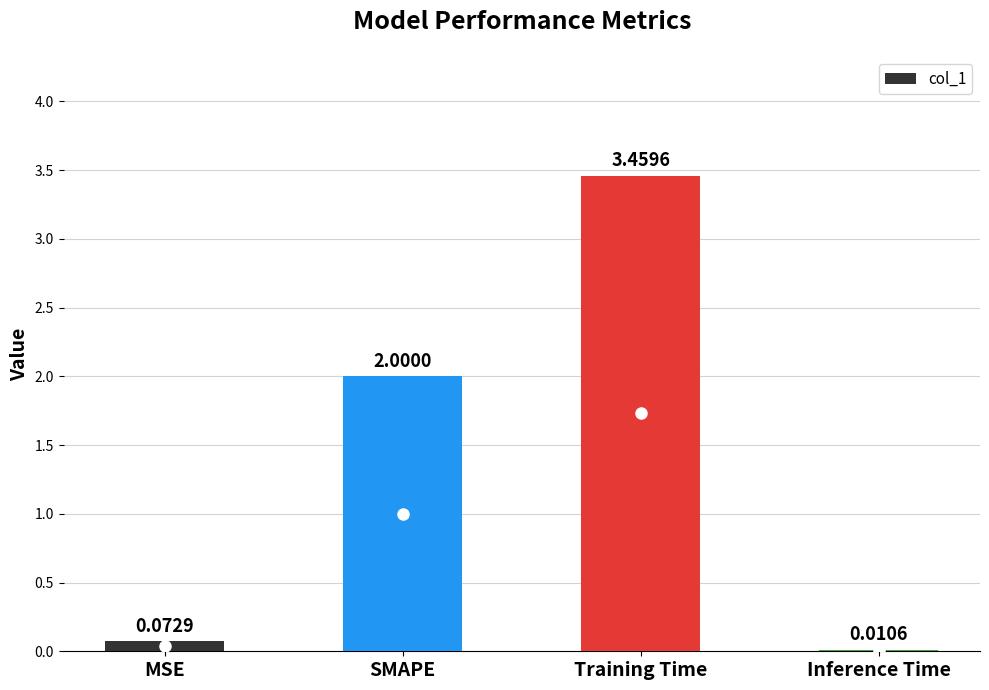

What is the sum of all values?

5.5